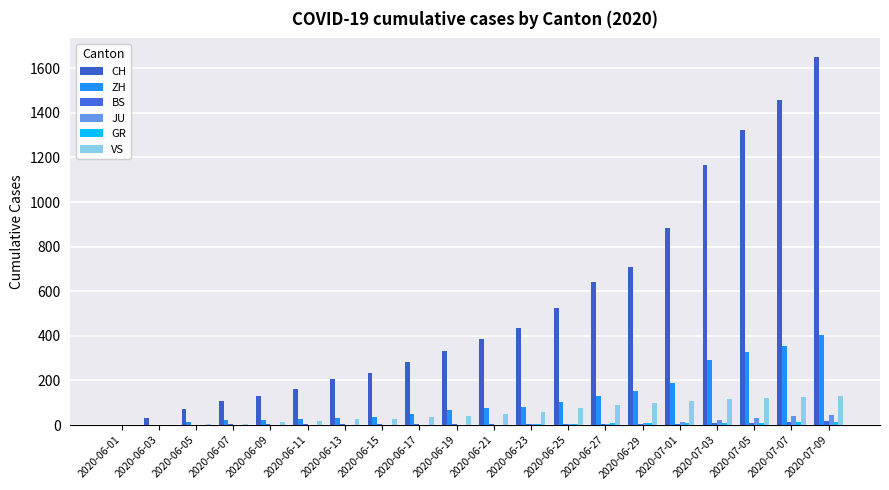

How many distinct data groups are displayed?

6